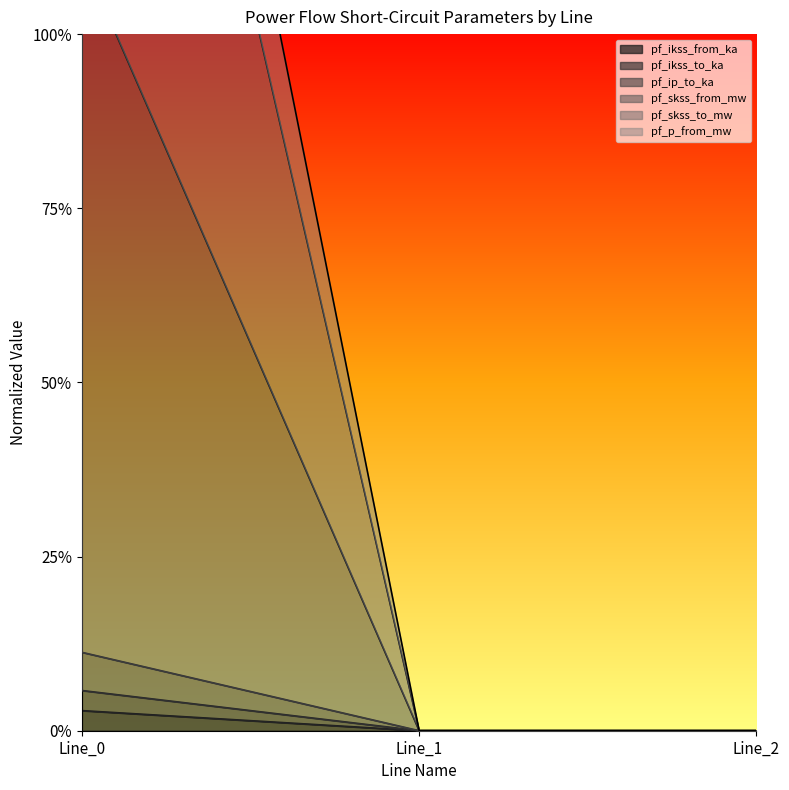

Does the chart display data point markers on the line(s)?

No